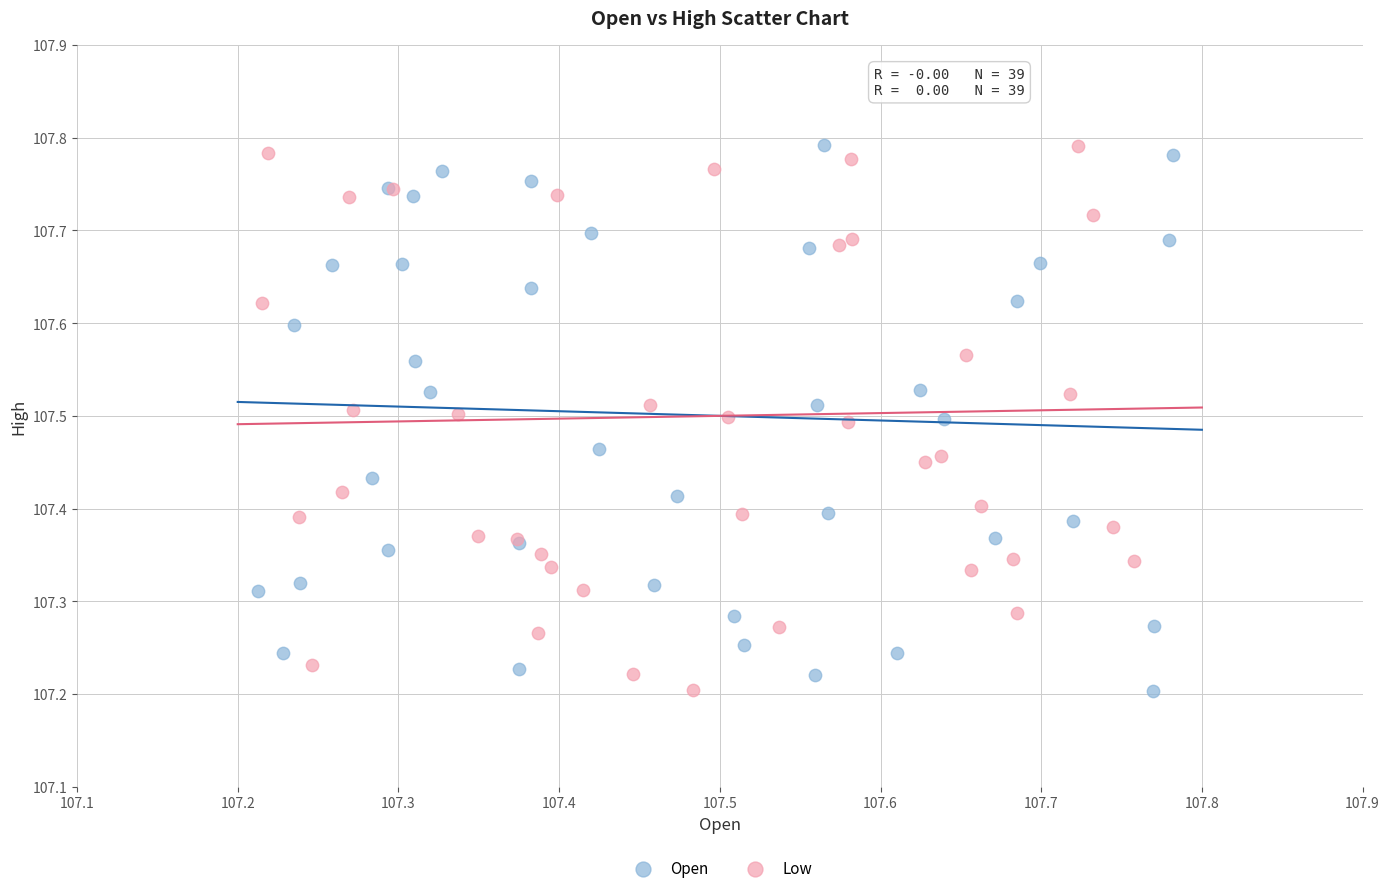

What are all the series names shown in the legend?

Open, Low